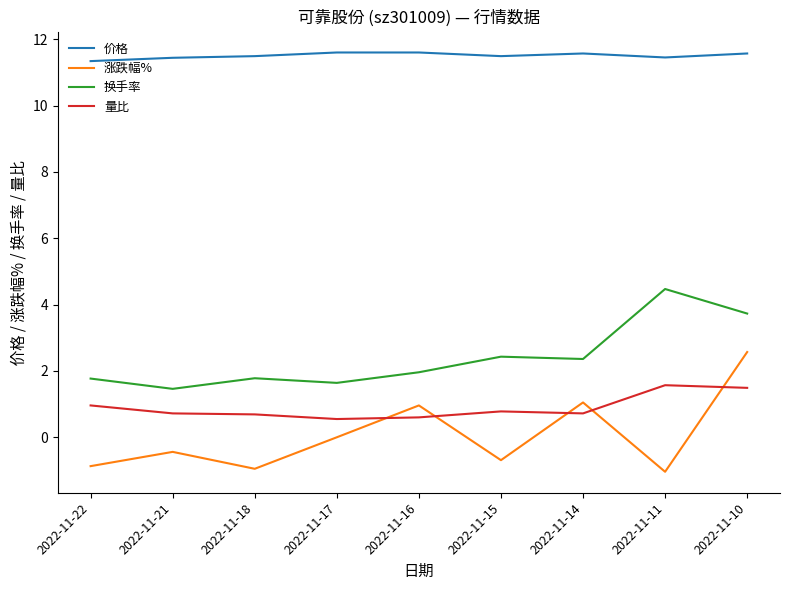

In 换手率, how many points are lower than both neighbors (excluding endpoints)?

3